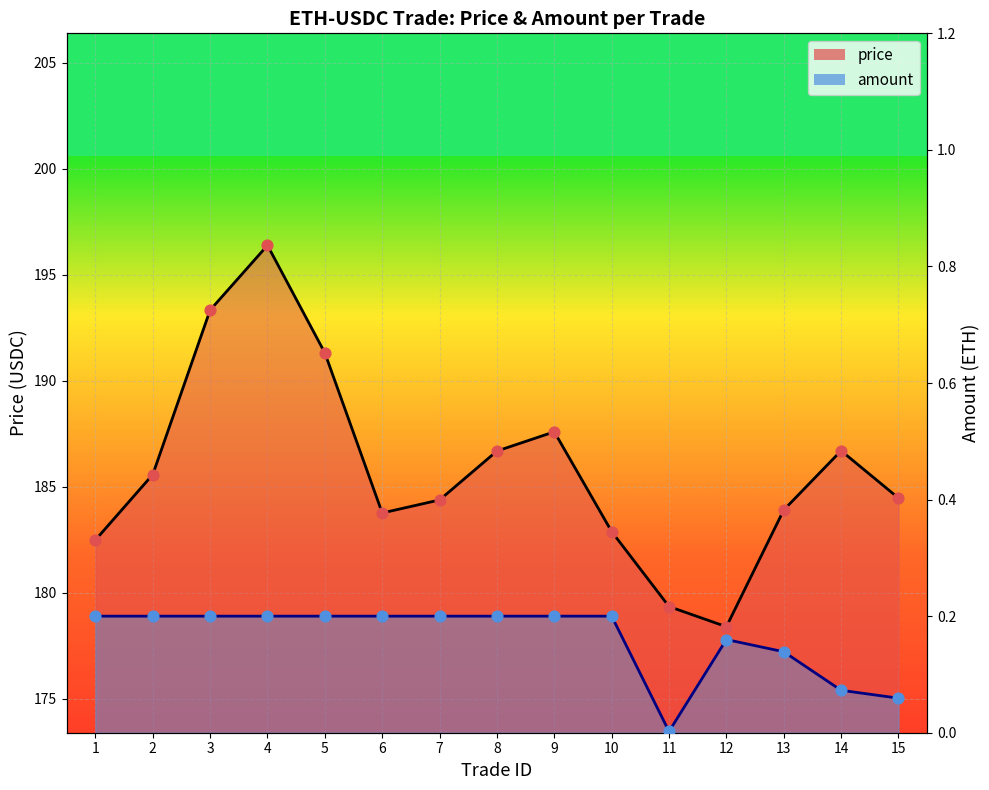

Which series has the largest Y range (max minus min)?

price